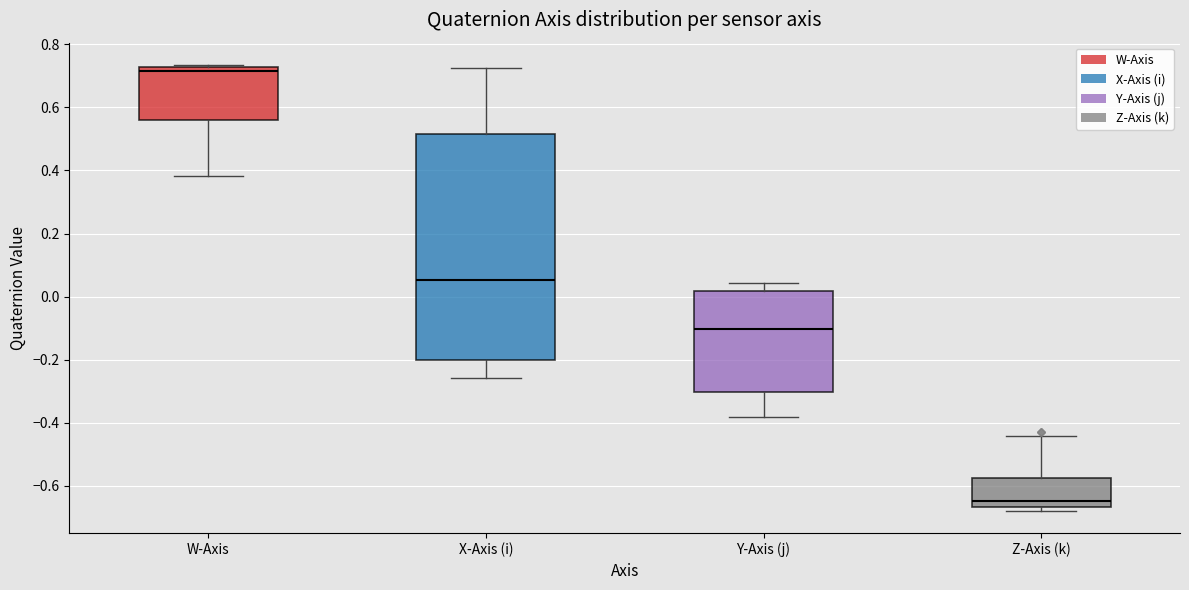

Which box's median line is the highest?

W-Axis